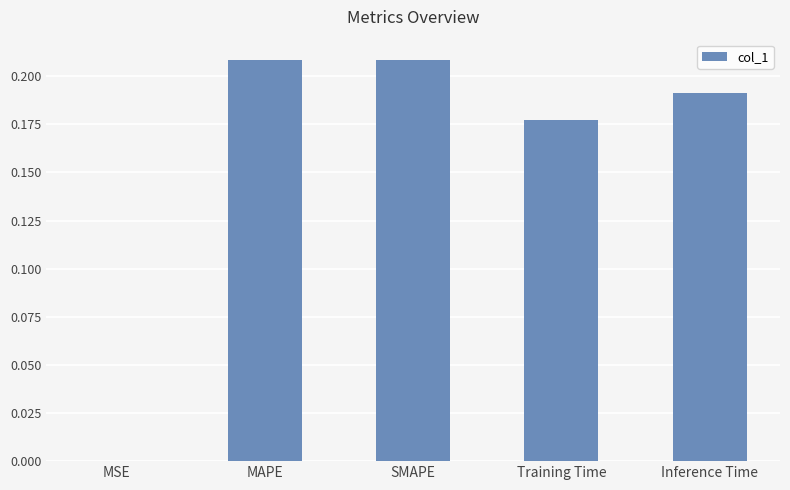

What is the sum of all values?

0.8